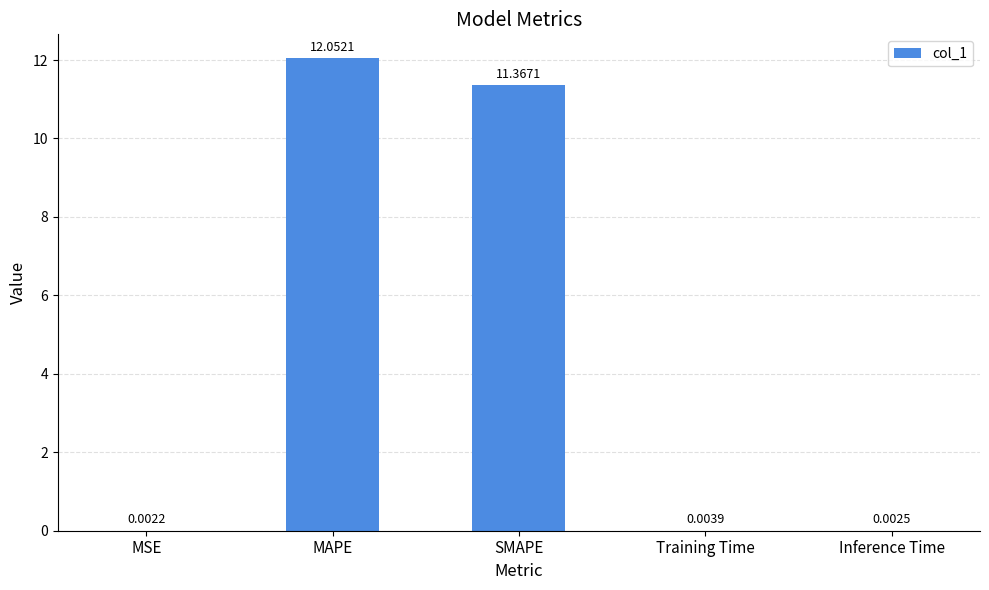

Where is the data nearest to the value 6?

SMAPE